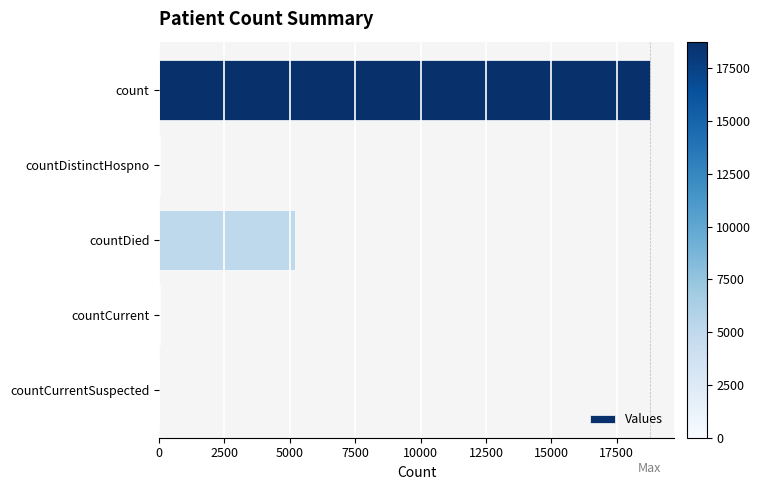

True or false: the data shows 8541 at countDied.

False